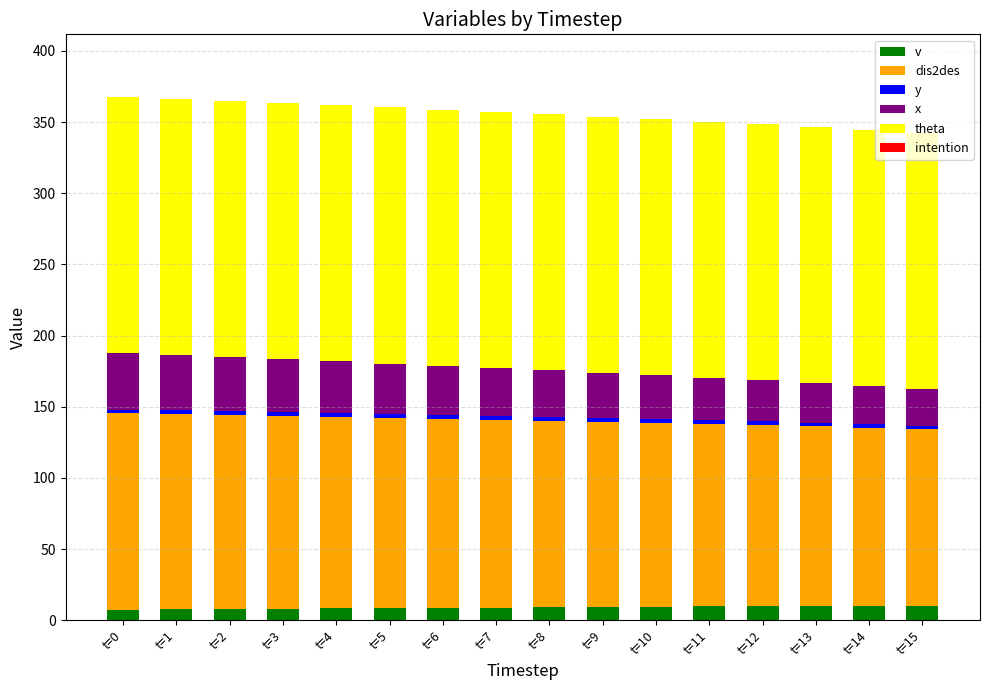

Count the number of data series in this chart.

5